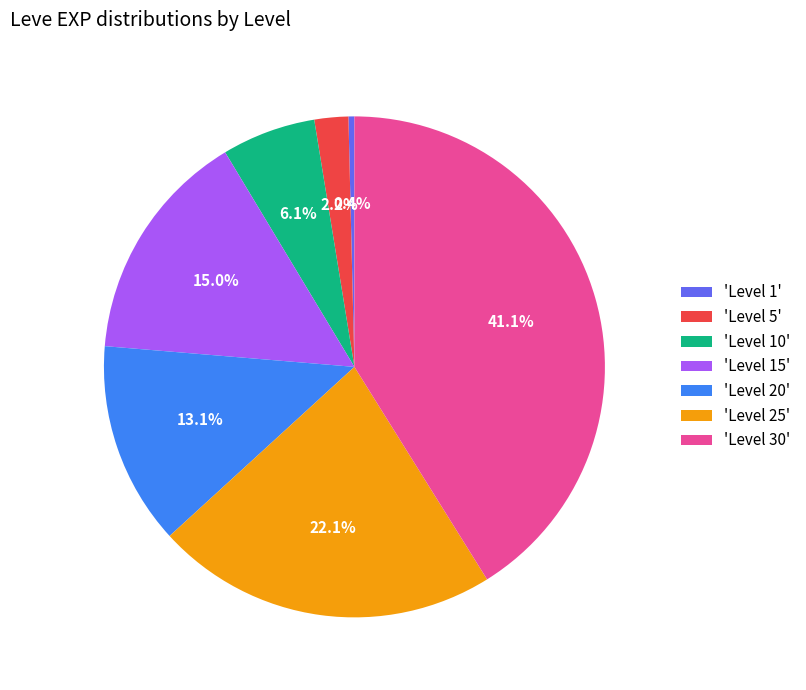

How much of the chart is everything except 'Level 15'?

85.0%